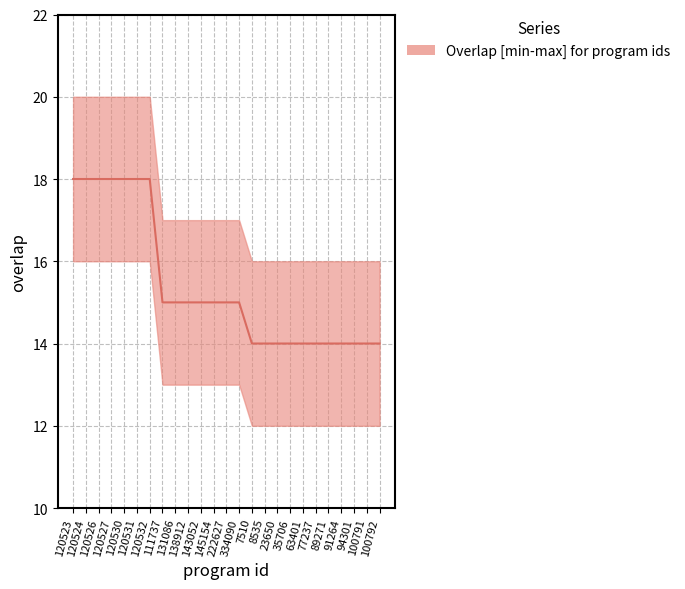

What is the difference between the second highest and minimum values?

4